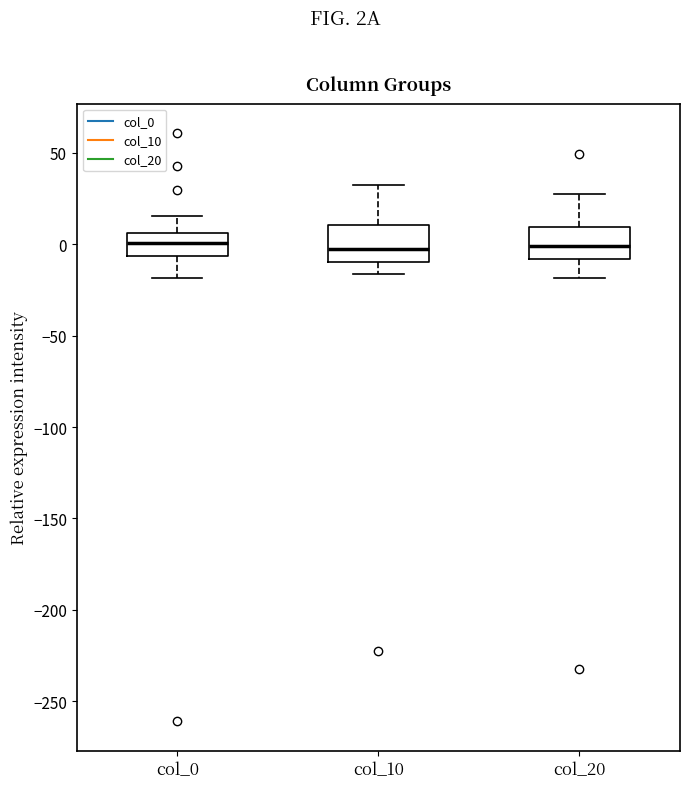

Where does the upper whisker of the box for col_10 end on the y-axis? The values are not printed on the chart, so give them approximately, as read against the axis.

30